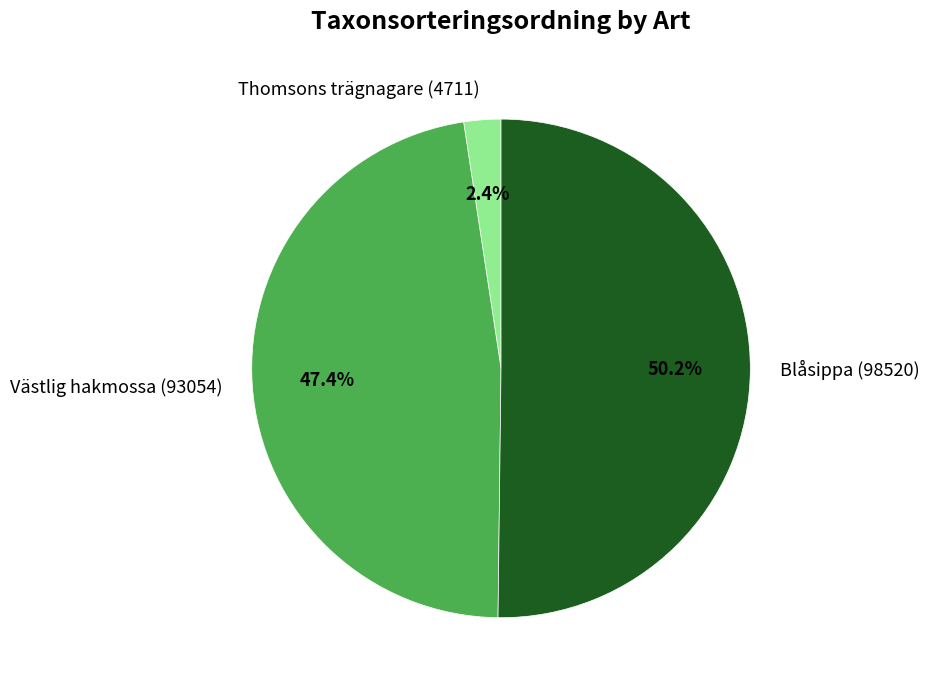

Combined, what portion of the pie is Västlig hakmossa (93054) and Blåsippa (98520)?

97.6%